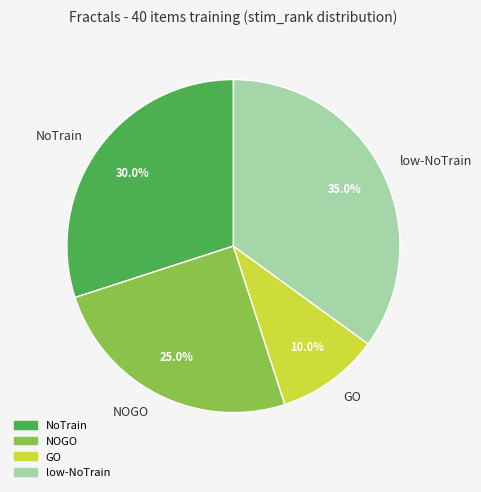

What percentage is the NOGO slice, to the nearest percent?

25%